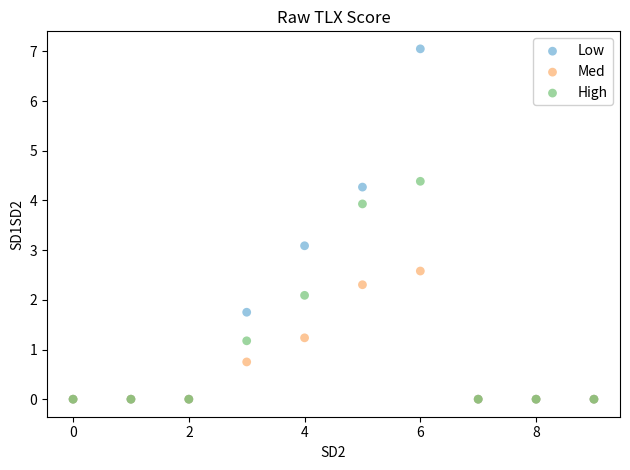

Across all series, what Y value is closest to 3?

3.1